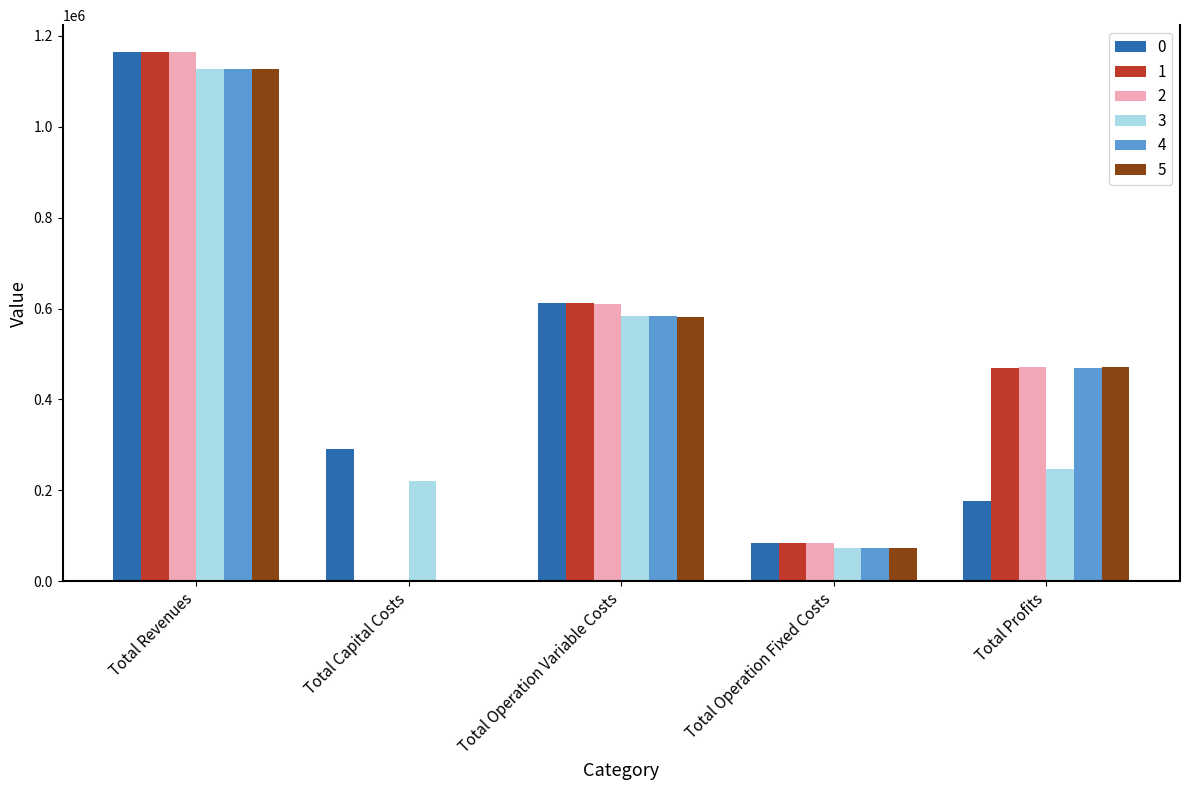

What is the total value across all series at Total Operation Fixed Costs?

471451.9